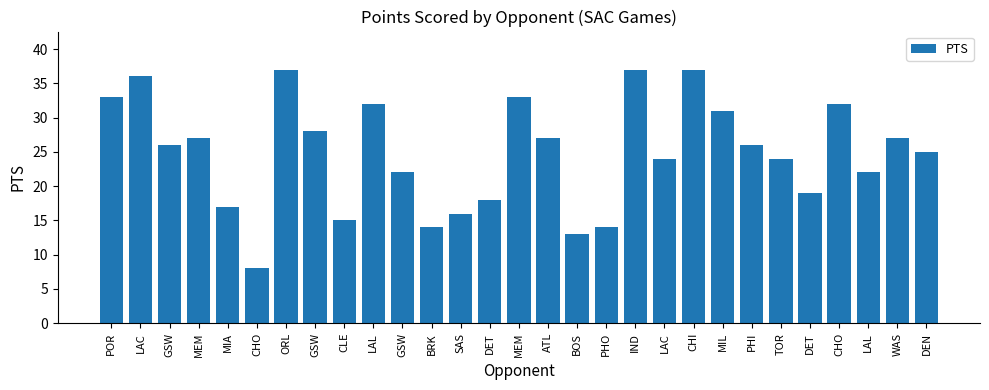

Which label corresponds to the largest value in the chart?

ORL